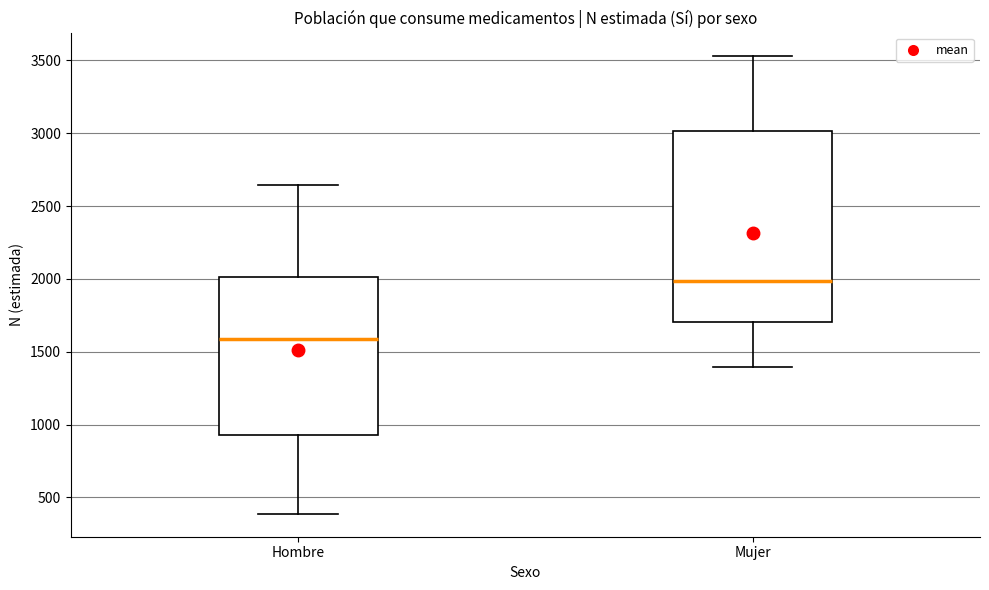

Where is the lower edge of the box for Hombre on the y-axis? The values are not printed on the chart, so give them approximately, as read against the axis.

950